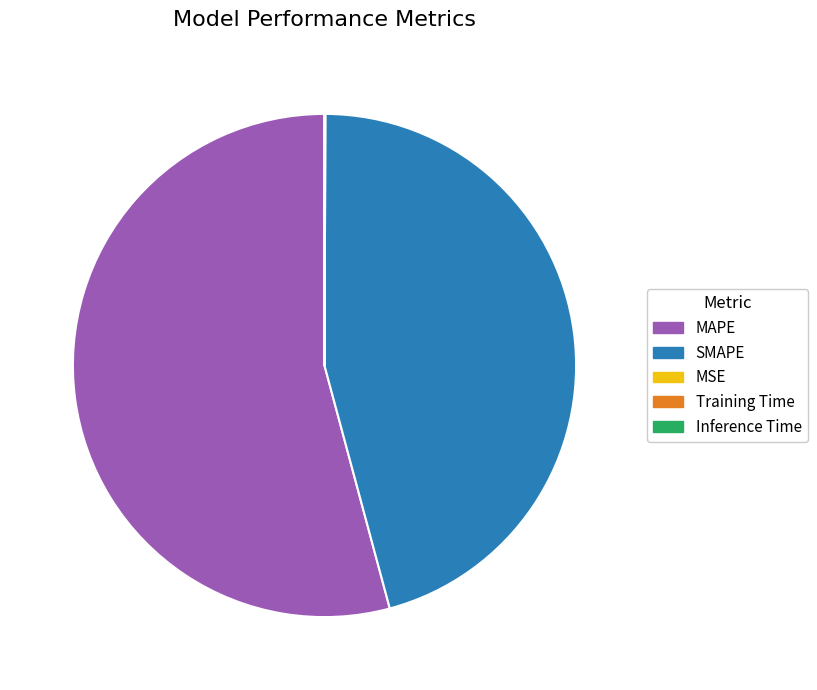

Is there a majority slice in this chart?

Yes